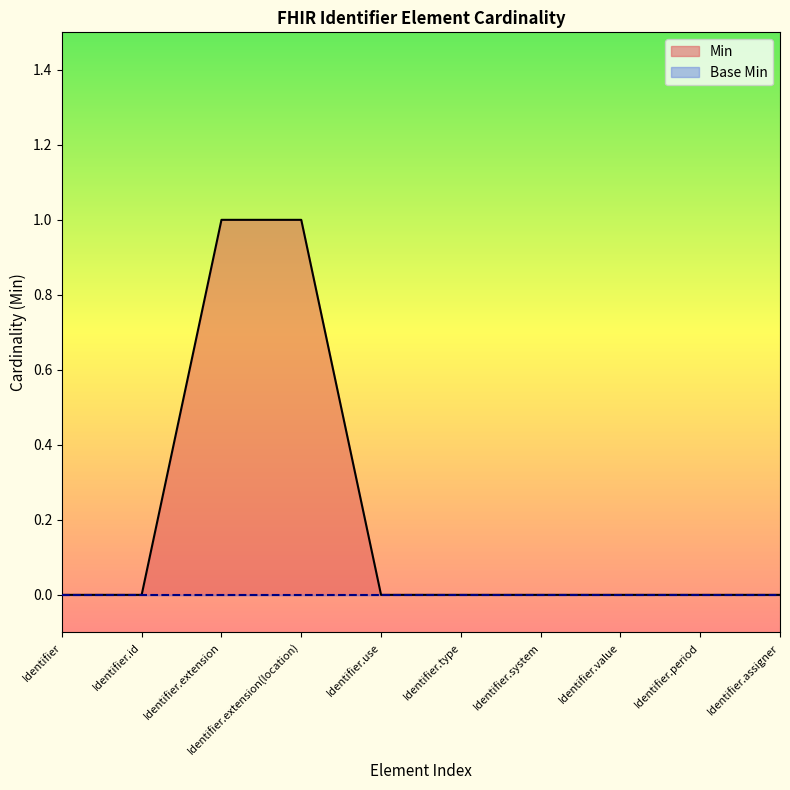

Reading left to right, list all the values displayed in this chart.

Identifier=0	Identifier.id=0	Identifier.extension=1	Identifier.extension(location)=1	Identifier.use=0	Identifier.type=0	Identifier.system=0	Identifier.value=0	Identifier.period=0	Identifier.assigner=0